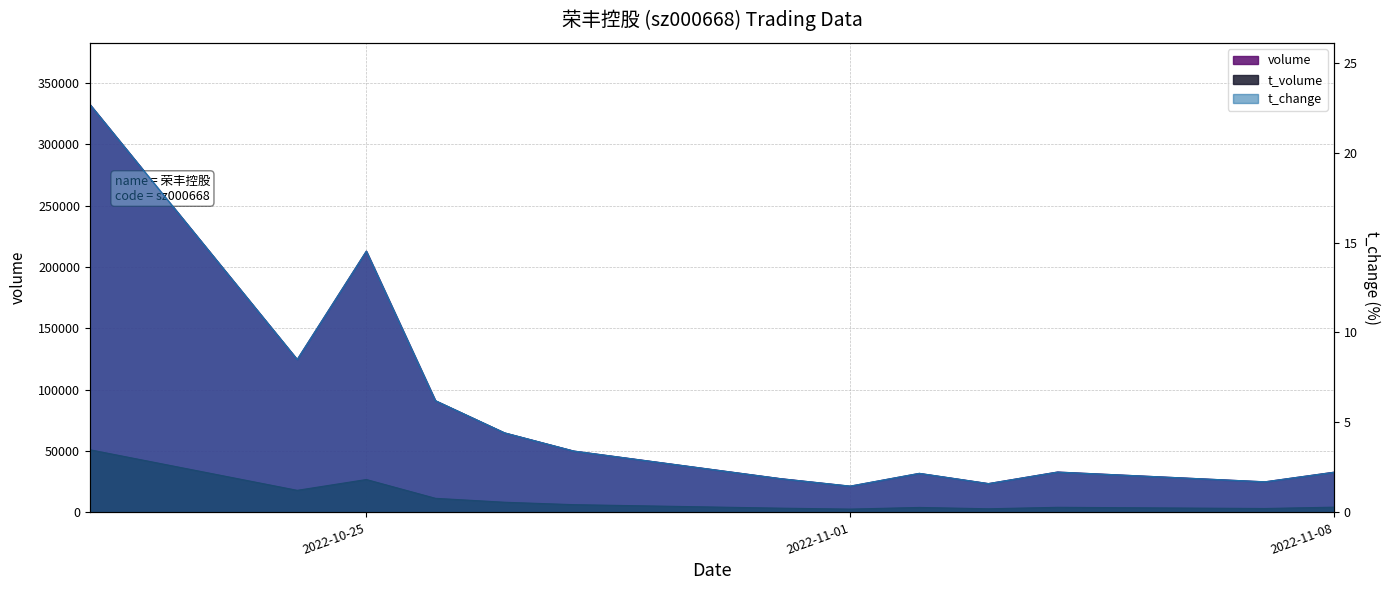

True or false: t_volume and t_change cross at least once.

False